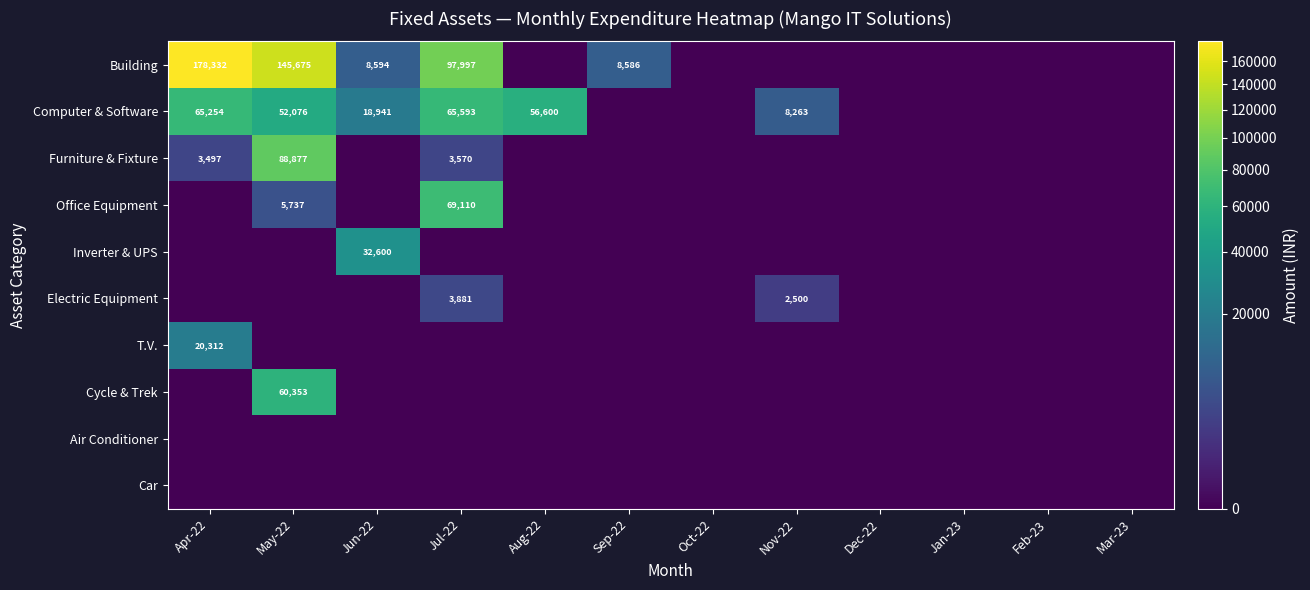

Which category has the highest value across all series?

Apr-22